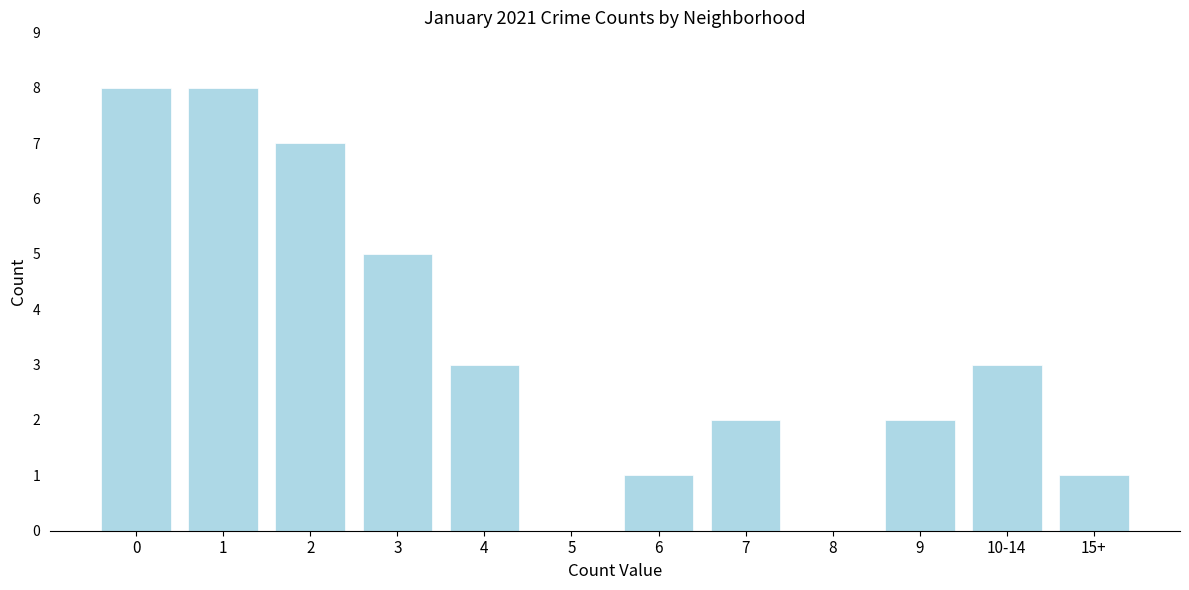

Reading left to right, what are all the values shown in this chart?

0=8	1=8	2=7	3=5	4=3	5=0	6=1	7=2	8=0	9=2	10-14=3	15+=1